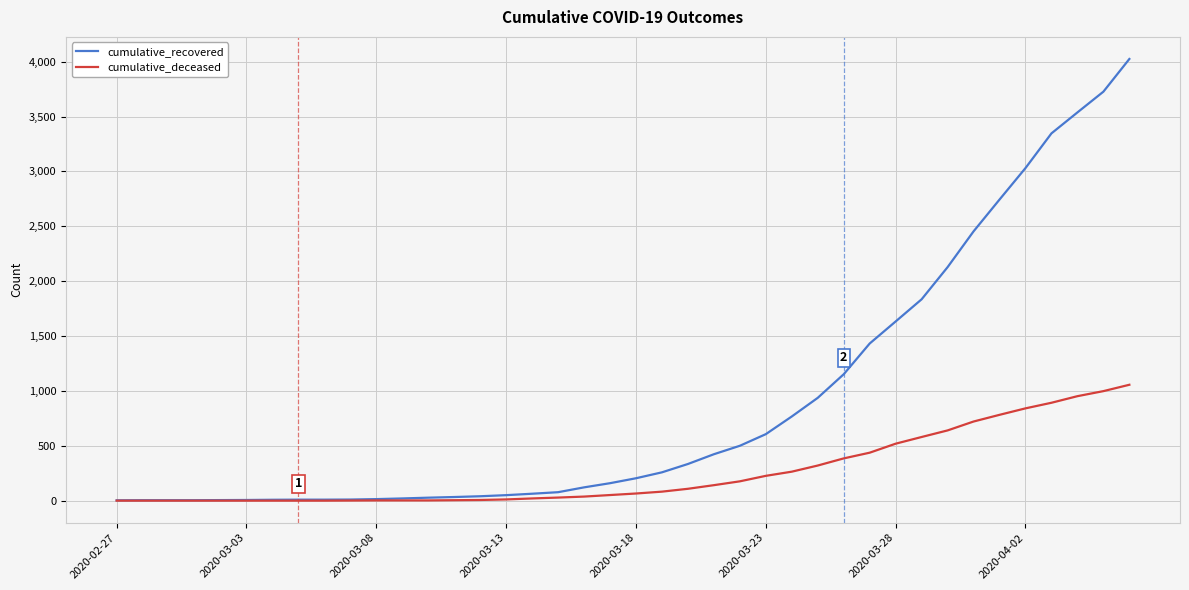

Which series has the largest range (max minus min)?

cumulative_recovered